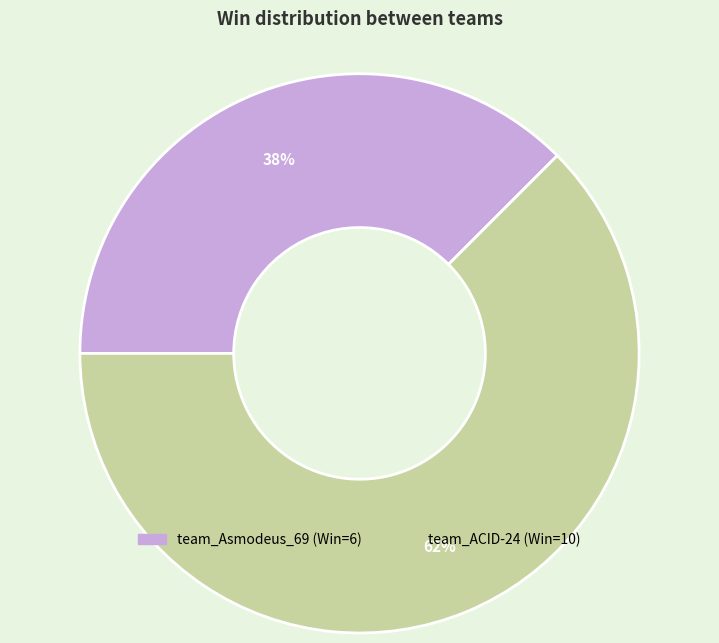

Which category has the smallest portion of the pie?

team_Asmodeus_69